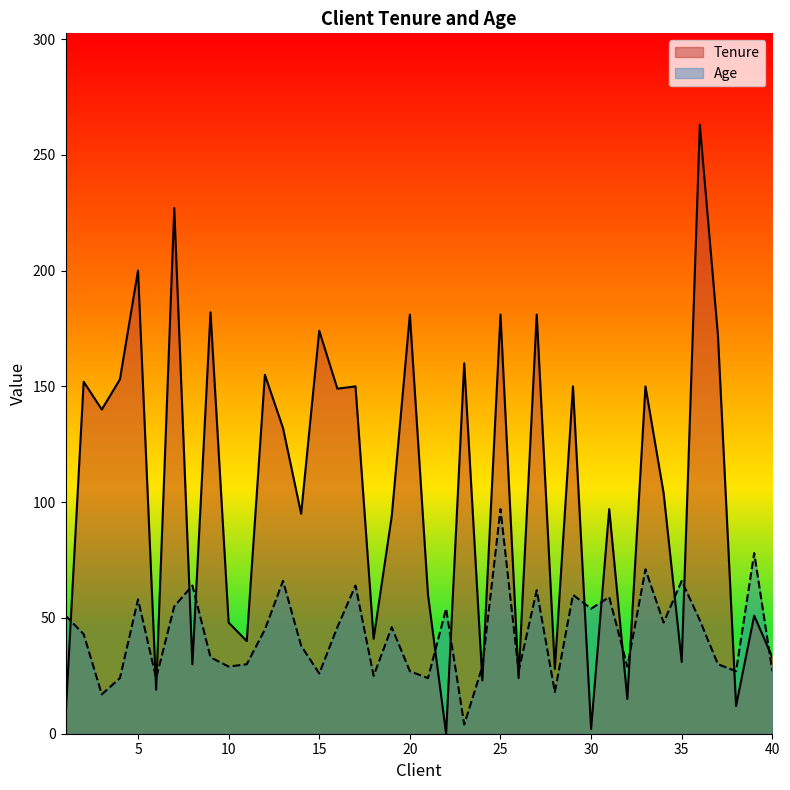

Between which two adjacent categories do Tenure and Age first intersect?

1 and 2